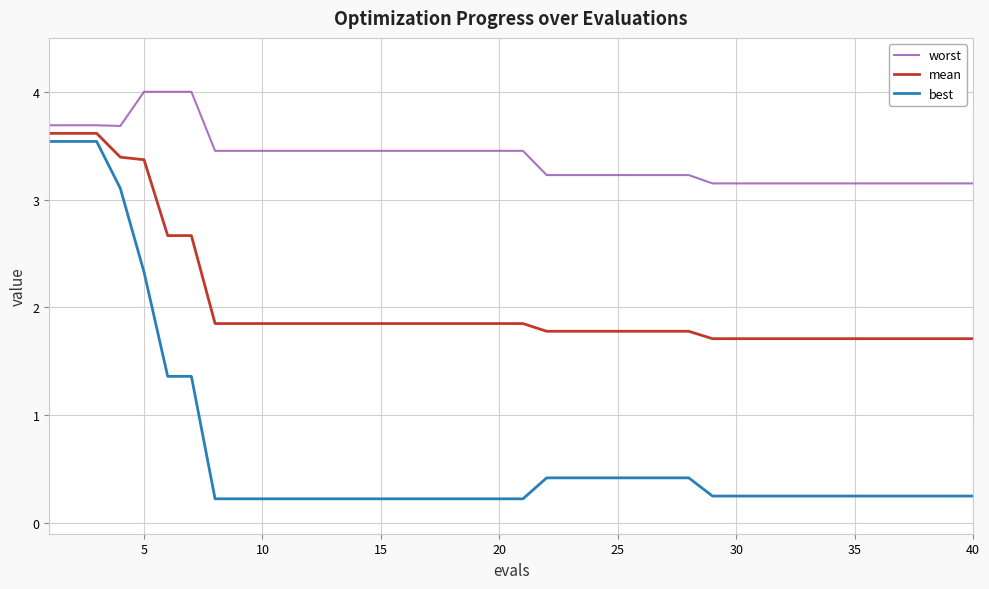

What is the difference between the maximum and minimum values in the best series?

3.3